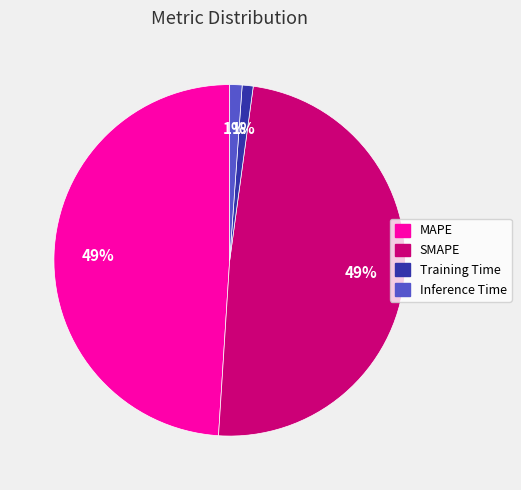

To the nearest percent, what is the average slice percentage?

25%